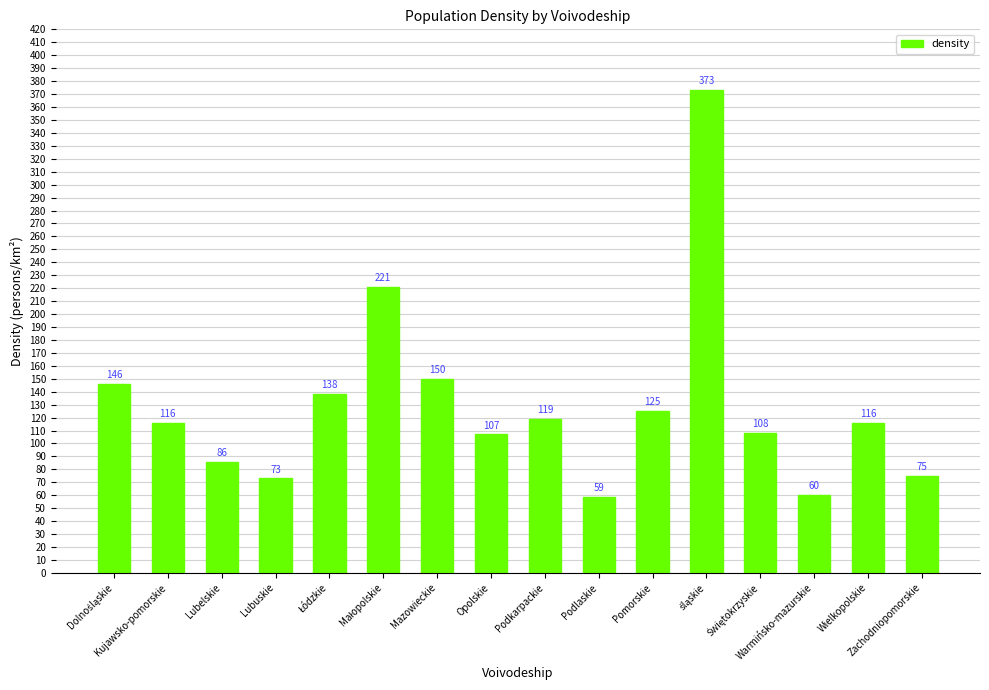

At which category does the chart reach its minimum across all series?

Podlaskie